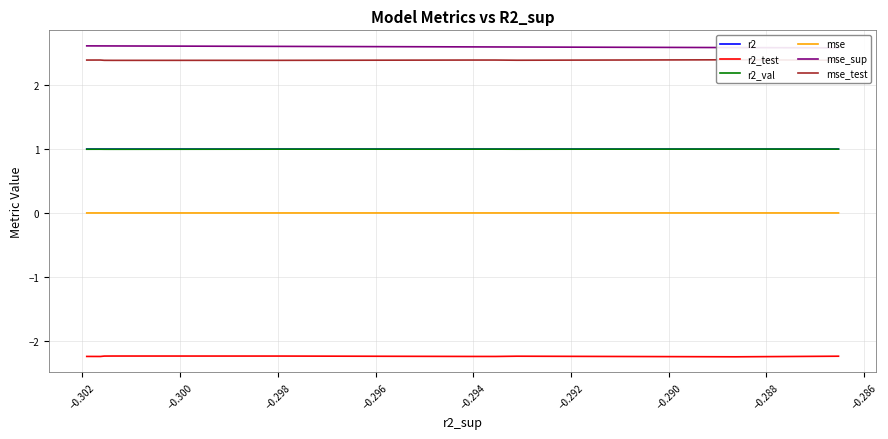

How many r2 values are between 0 and 1?

10